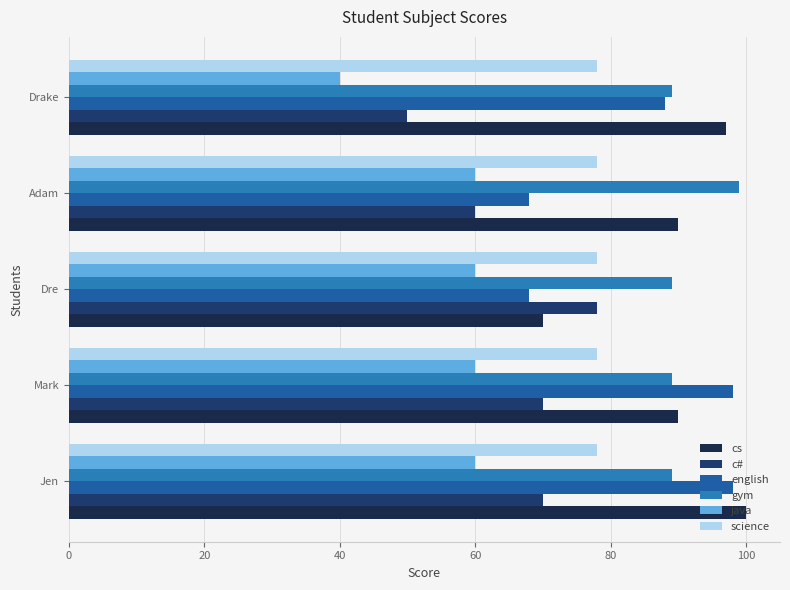

Which series has the largest range (max minus min)?

cs